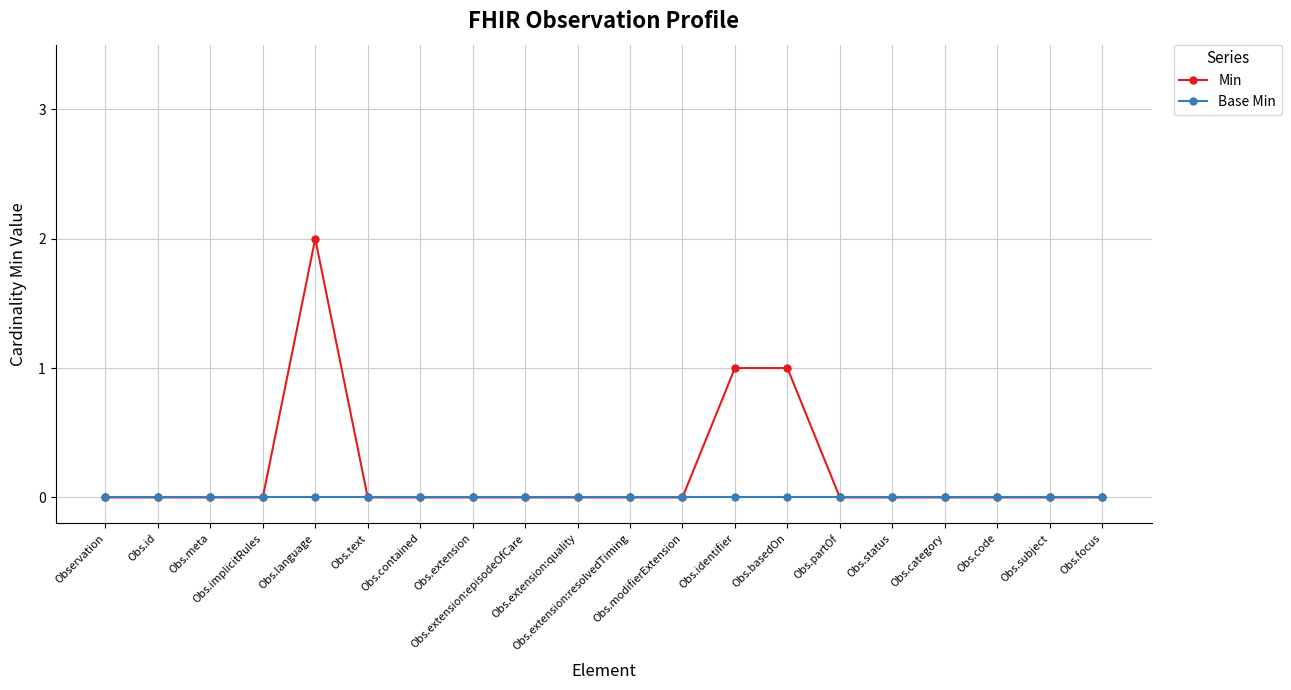

Rank the series by their maximum value, from lowest to highest.

Base Min, Min